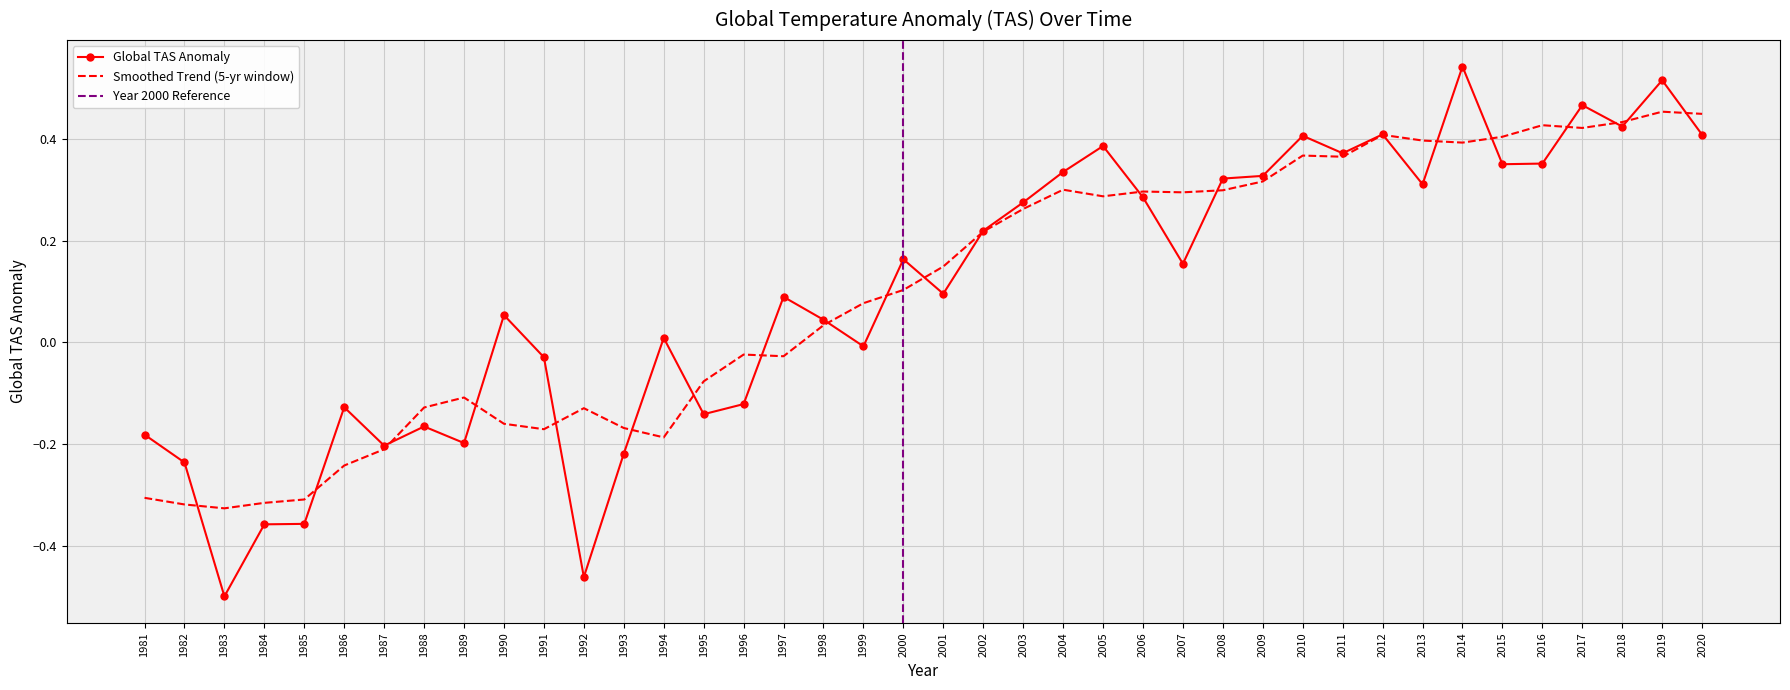

Reading left to right, extract all data points from this chart.

-0.2	-0.2	-0.5	-0.4	-0.4	-0.1	-0.2	-0.2	-0.2	0.1	-0.0	-0.5	-0.2	0.0	-0.1	-0.1	0.1	0.0	-0.0	0.2	0.1	0.2	0.3	0.3	0.4	0.3	0.2	0.3	0.3	0.4	0.4	0.4	0.3	0.5	0.3	0.4	0.5	0.4	0.5	0.4